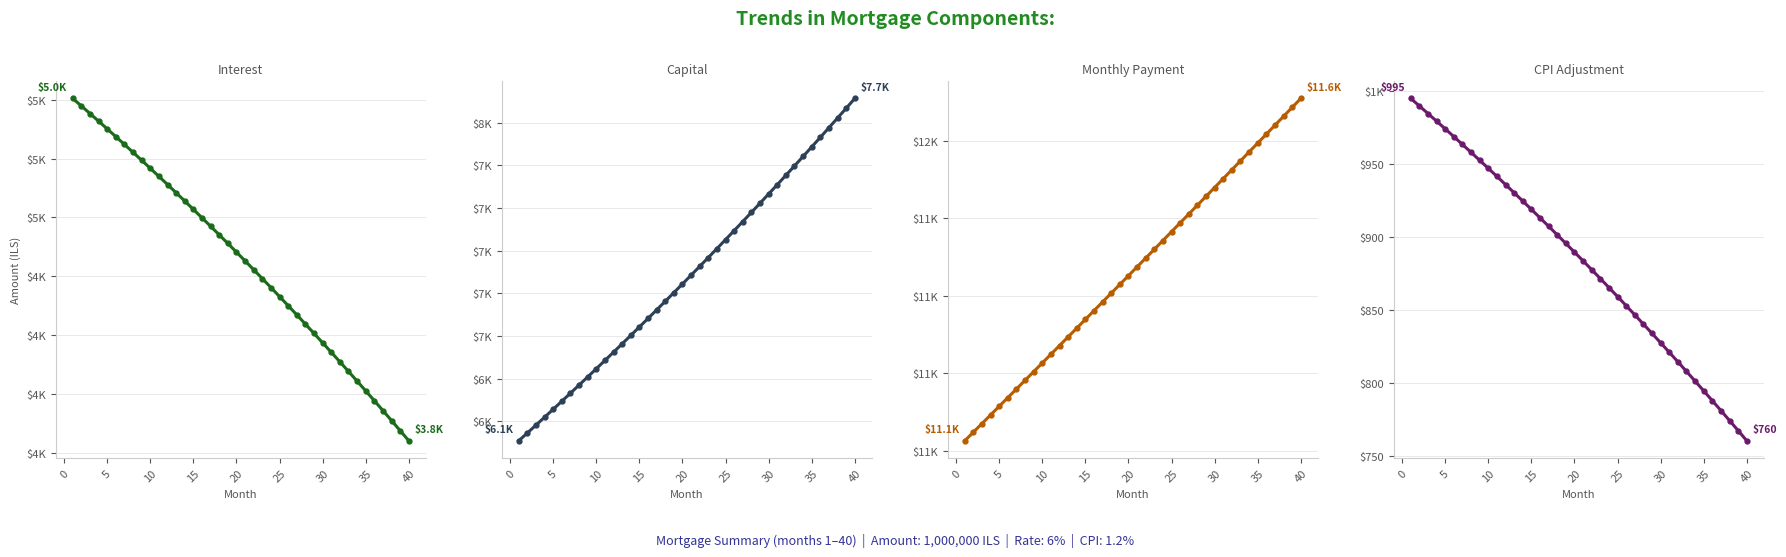

Rank the series by their maximum value, from highest to lowest.

Monthly Payment, Capital, Interest, CPI Adjustment